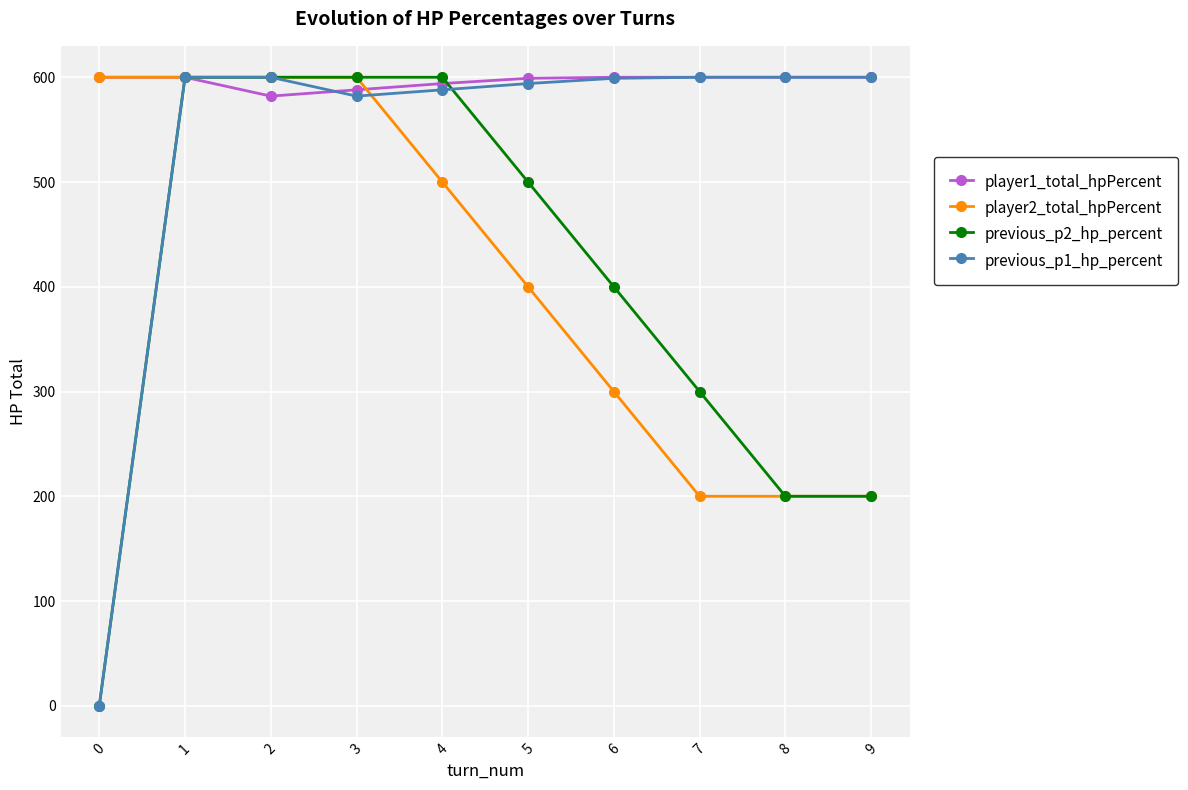

At how many categories does at least one series exceed 530?

10